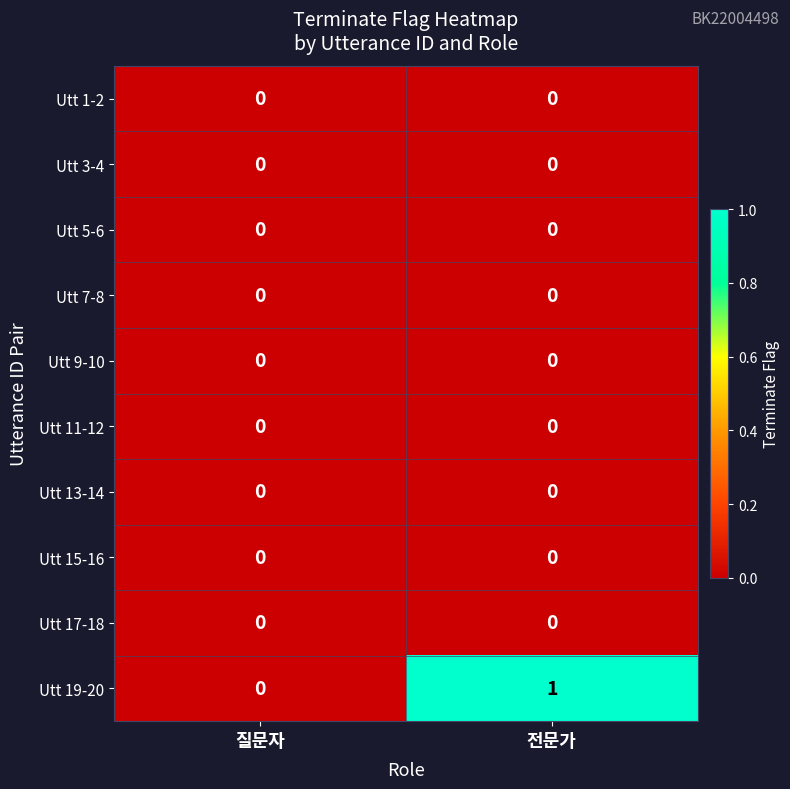

Reading left to right, extract all data points from this chart.

Utt 1-2: 0	0
Utt 3-4: 0	0
Utt 5-6: 0	0
Utt 7-8: 0	0
Utt 9-10: 0	0
Utt 11-12: 0	0
Utt 13-14: 0	0
Utt 15-16: 0	0
Utt 17-18: 0	0
Utt 19-20: 0	1